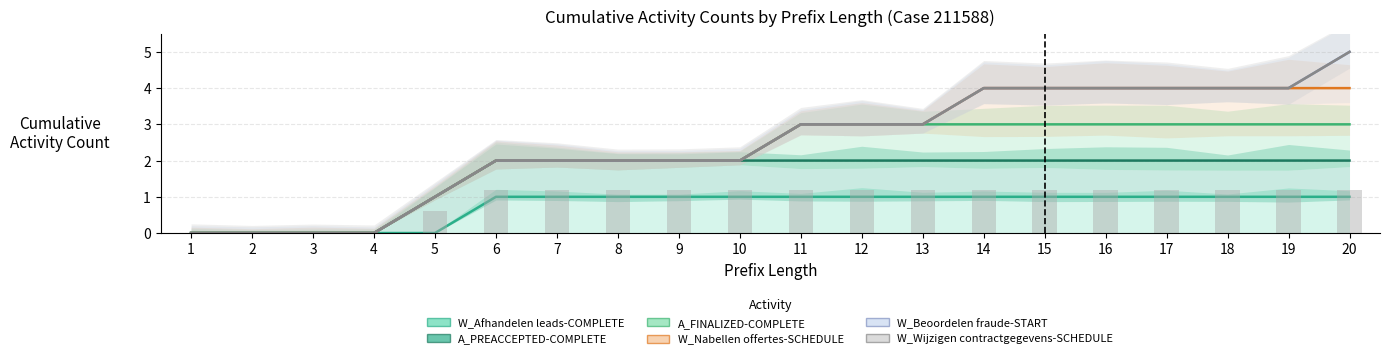

Between 2 and 15, which is larger?

15